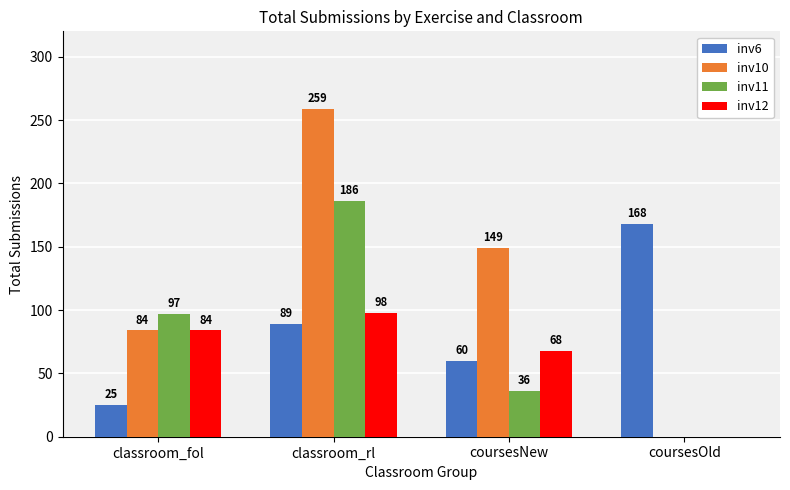

At which label does inv6 reach its peak?

coursesOld